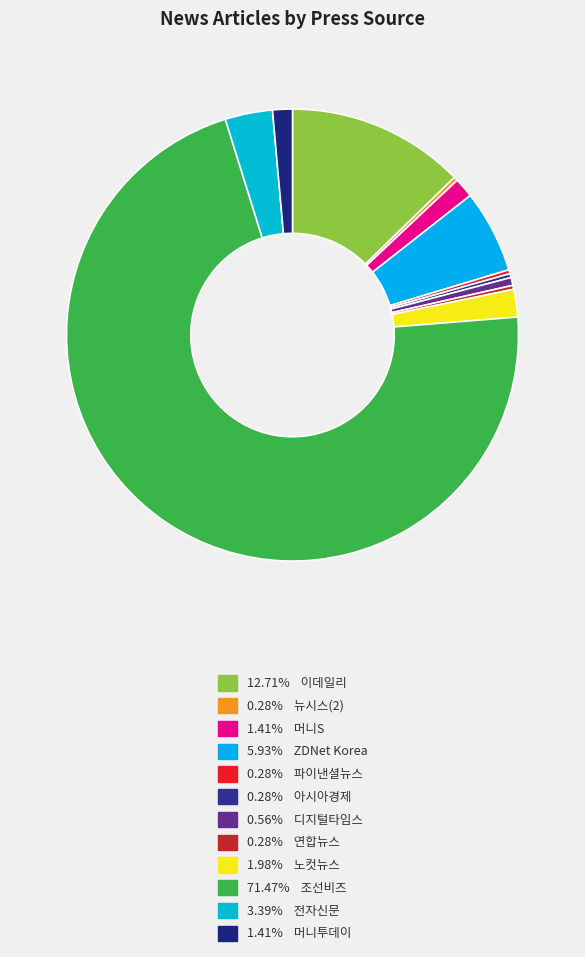

To the nearest percent, what is the average slice percentage?

8%